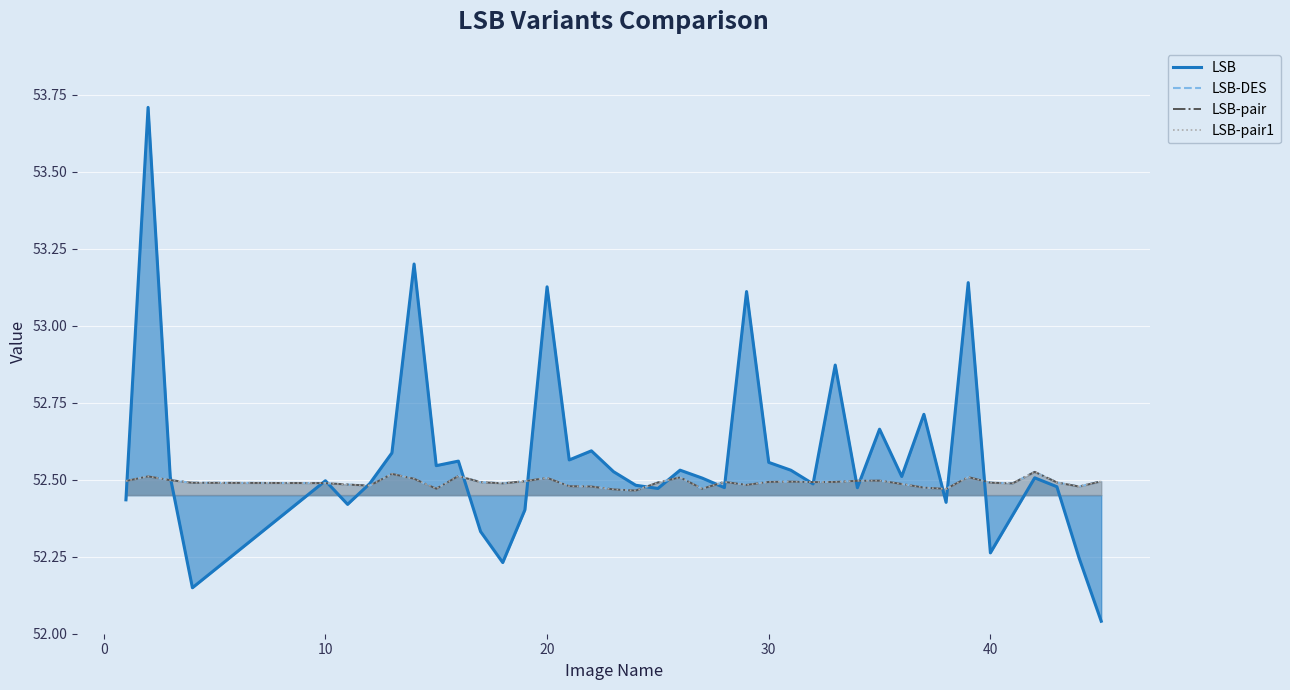

What value does the LSB-pair1 series have at 40?

52.5